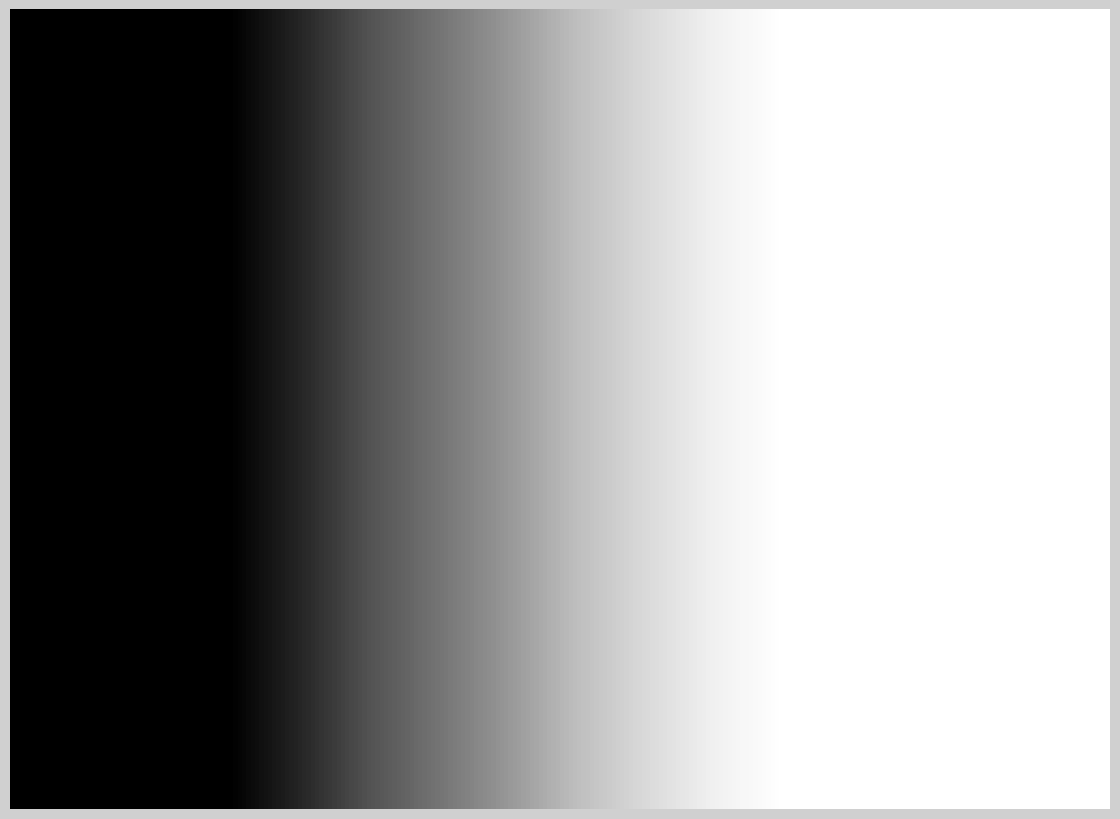

True or false: 63/25/38 MVA 110/20/10 kV accounts for 58% of the total.

False